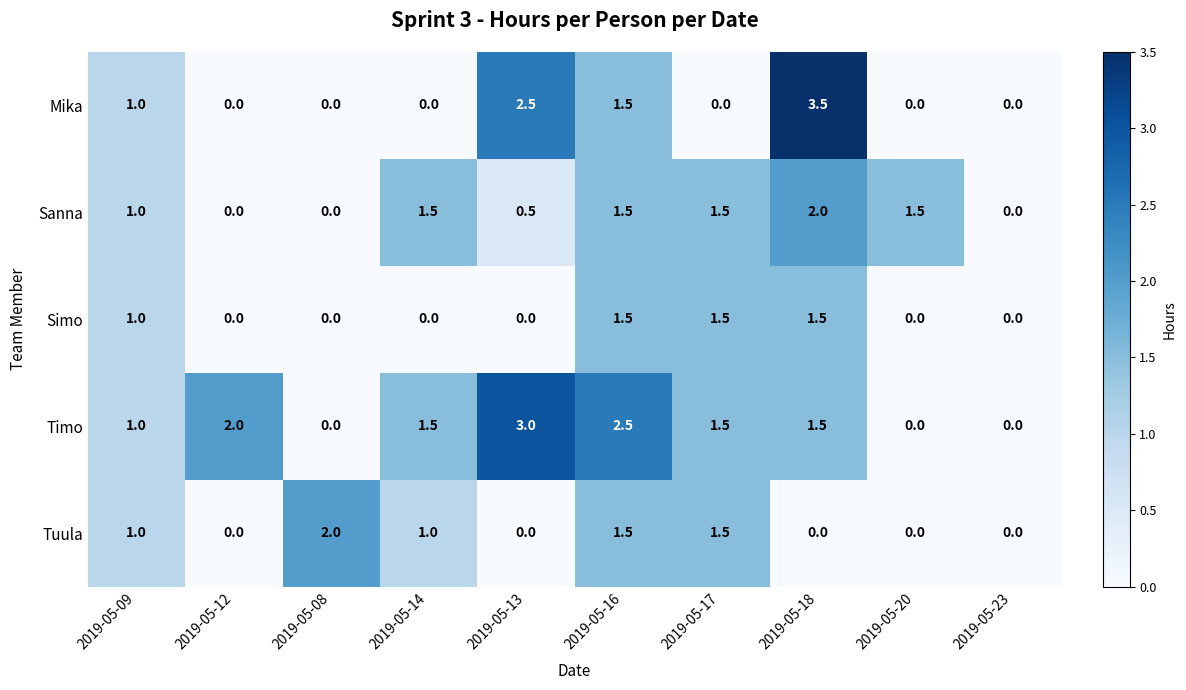

Between 2019-05-18 and 2019-05-20, which series saw the biggest shift?

Mika